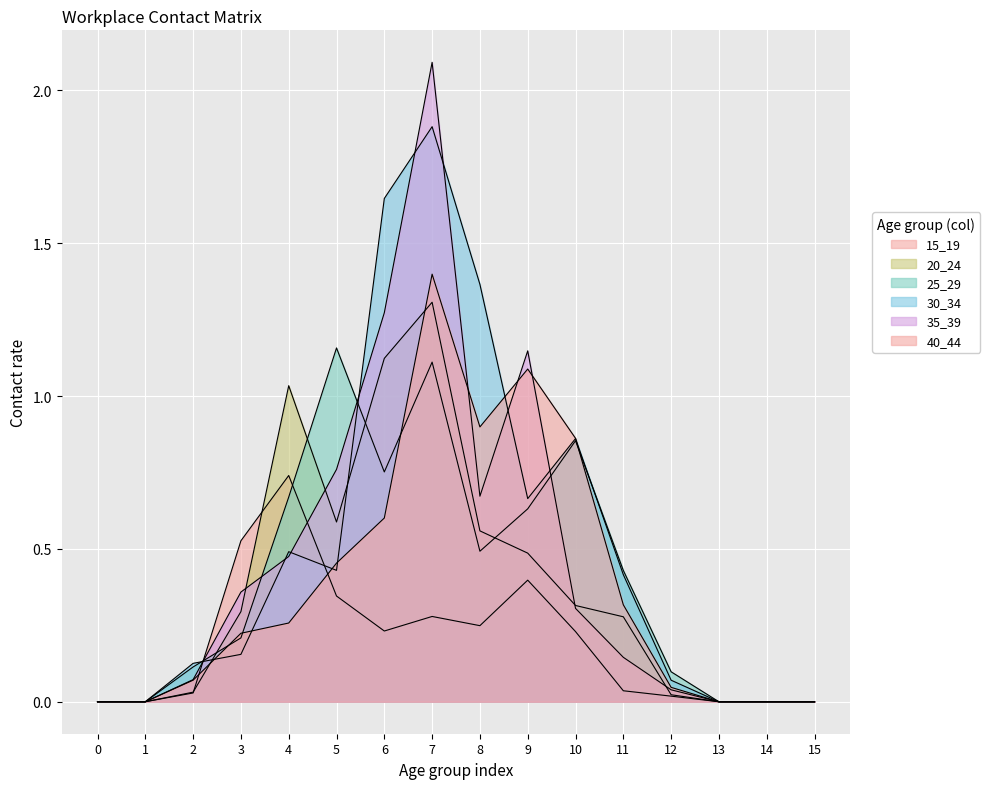

Is it true that 20_24 equals 0.0 at 12?

True